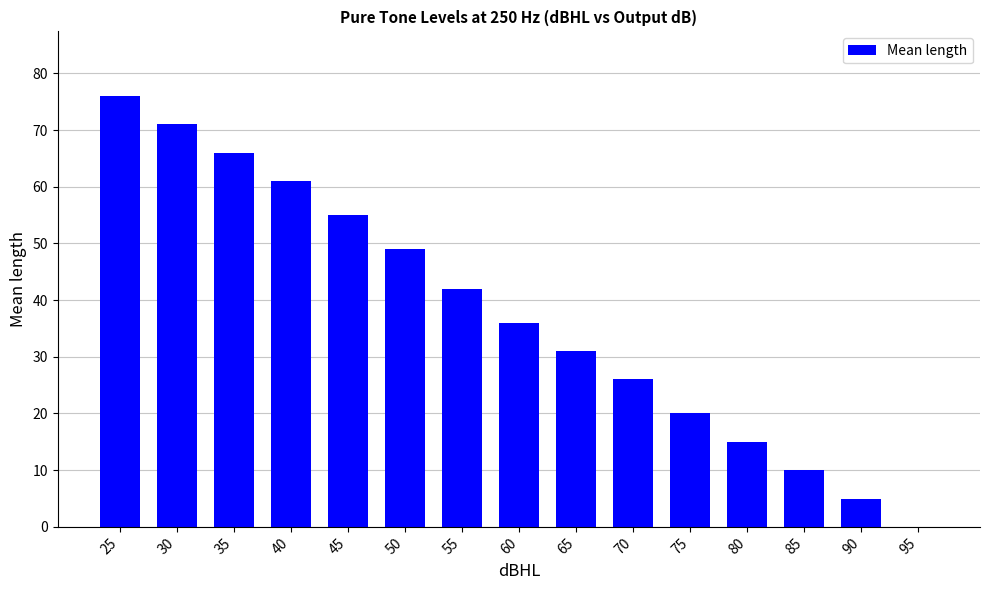

Which category has the highest value across all series?

25